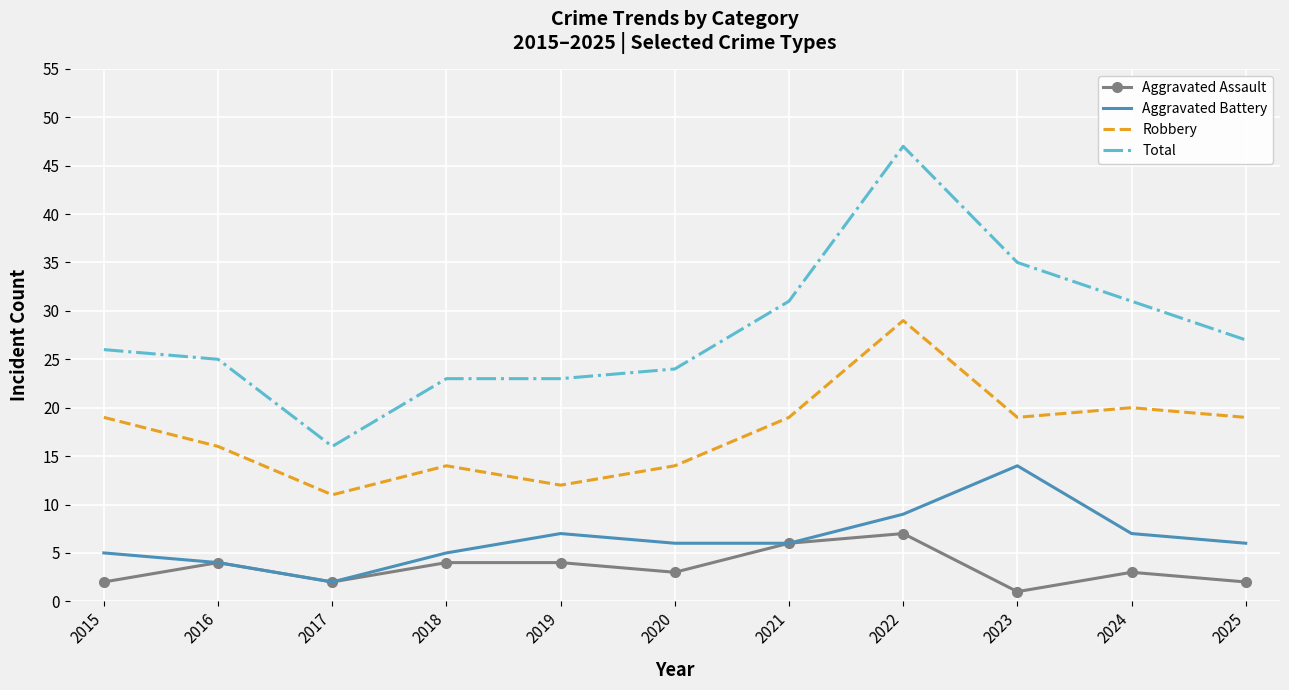

Which series has the largest total across all categories?

Total